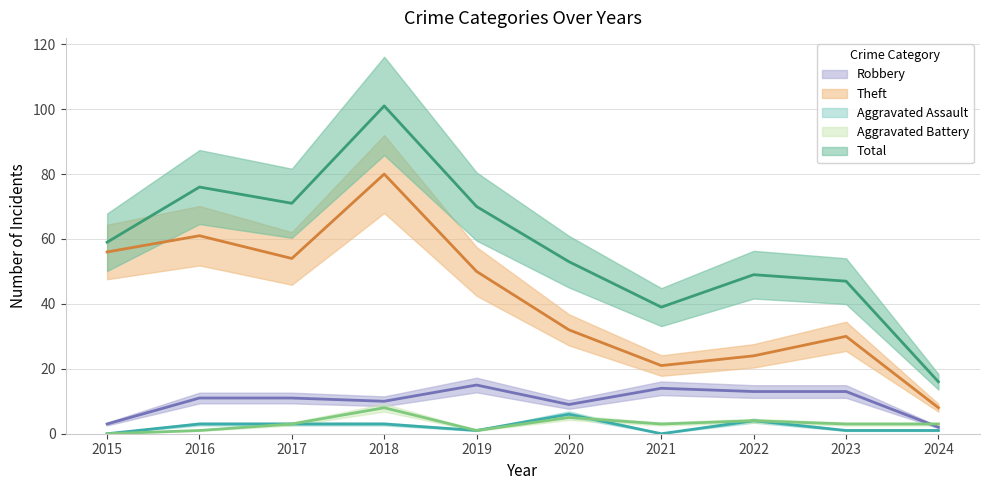

Rank the categories by Theft value from lowest to highest.

2024, 2021, 2022, 2023, 2020, 2019, 2017, 2015, 2016, 2018